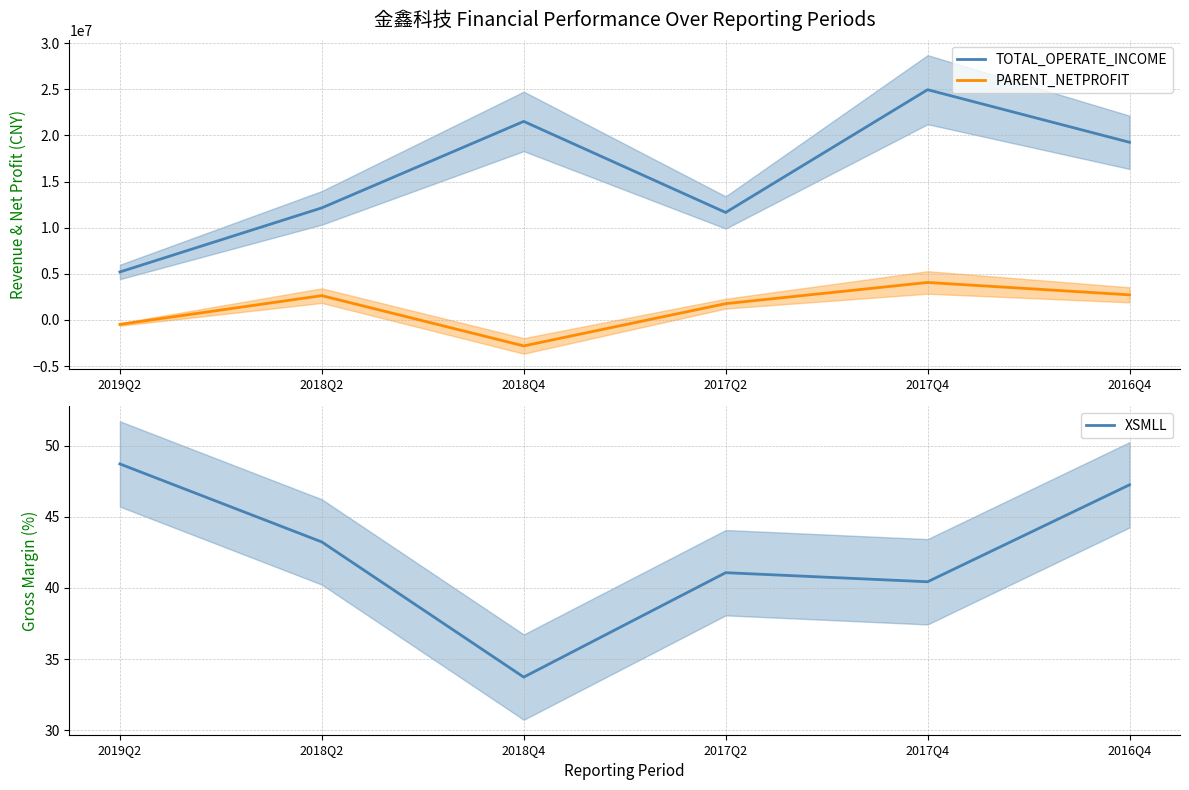

What is the total value across all series at 2017Q2?

13421365.2